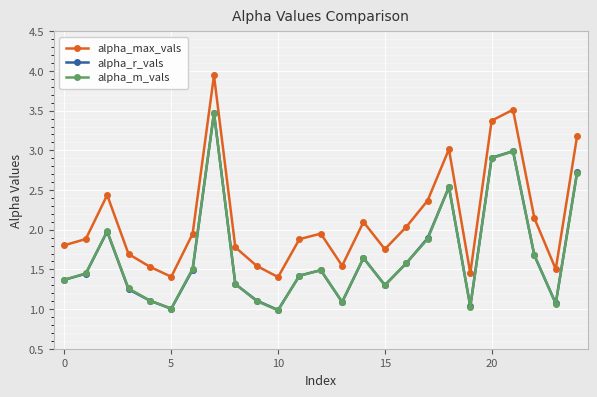

What are all the series names shown in the legend?

alpha_max_vals, alpha_r_vals, alpha_m_vals